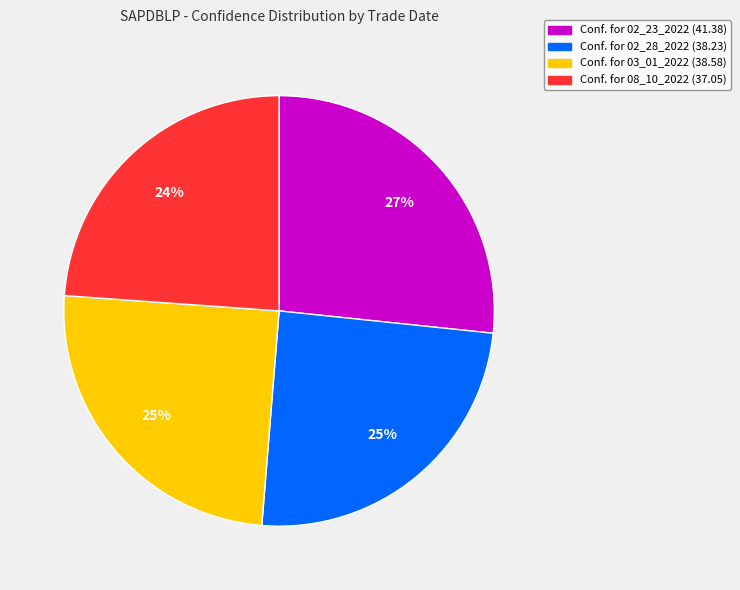

To the nearest percent, what is the difference between the largest and smallest slice percentages?

3%